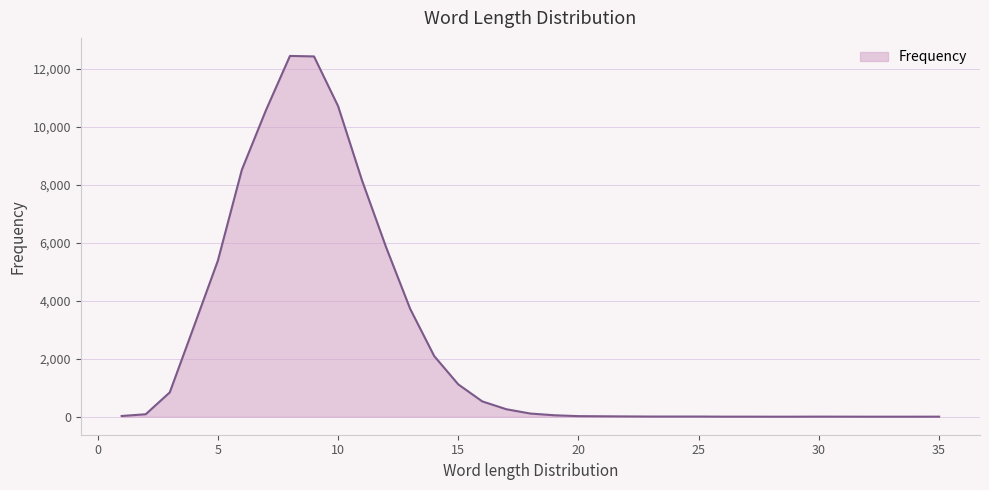

What is the difference between the maximum and minimum values?

12448